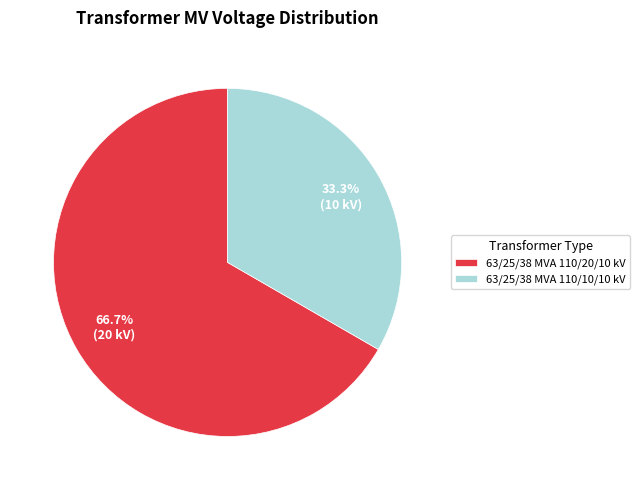

To the nearest percent, what percentage of the pie is 63/25/38 MVA 110/20/10 kV?

67%